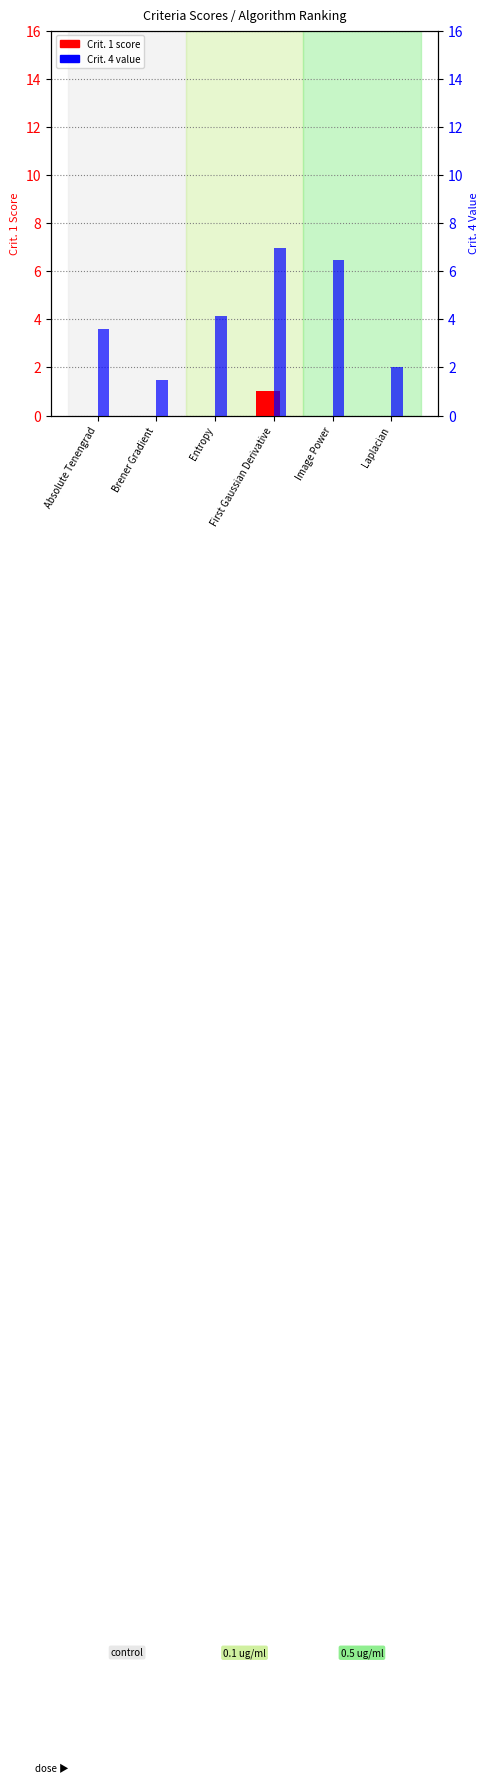

The Crit. 4 (percentile) series shows 11.1 at Image Power. True or false?

False